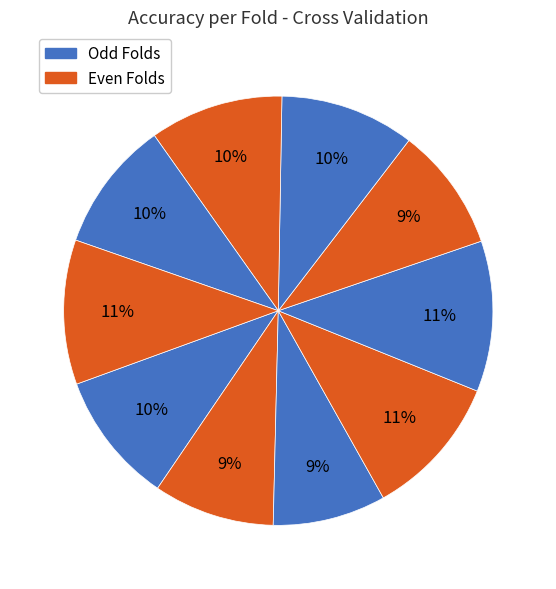

Rank the categories by value from highest to lowest.

Fold 5, Fold 10, Fold 4, Fold 7, Fold 8, Fold 1, Fold 9, Fold 6, Fold 2, Fold 3